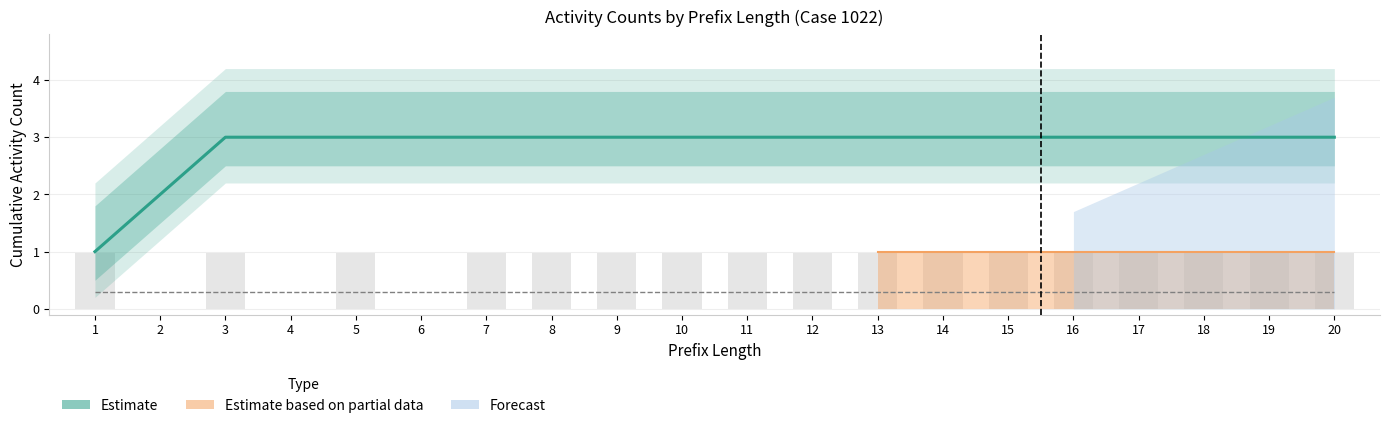

Reading left to right, list all the values displayed in this chart.

1	2	3	3	3	3	3	3	3	3	3	3	3	3	3	3	3	3	3	3